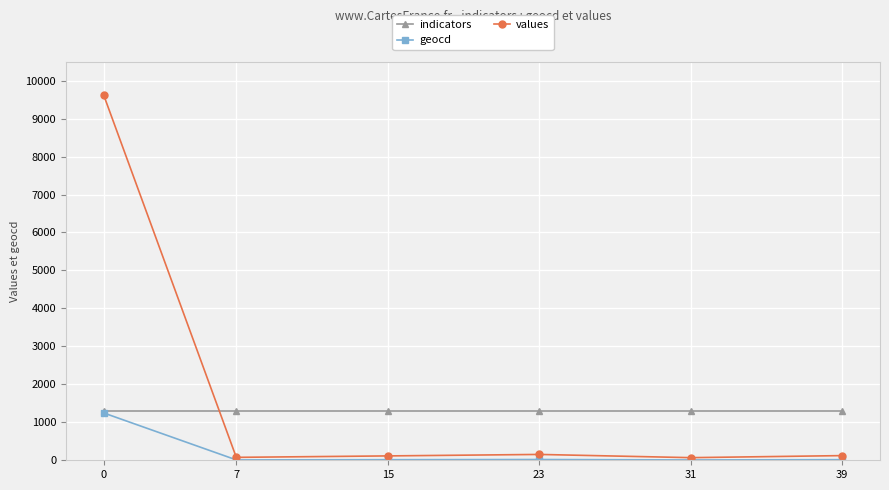

How many intersections are there between indicators and values?

1